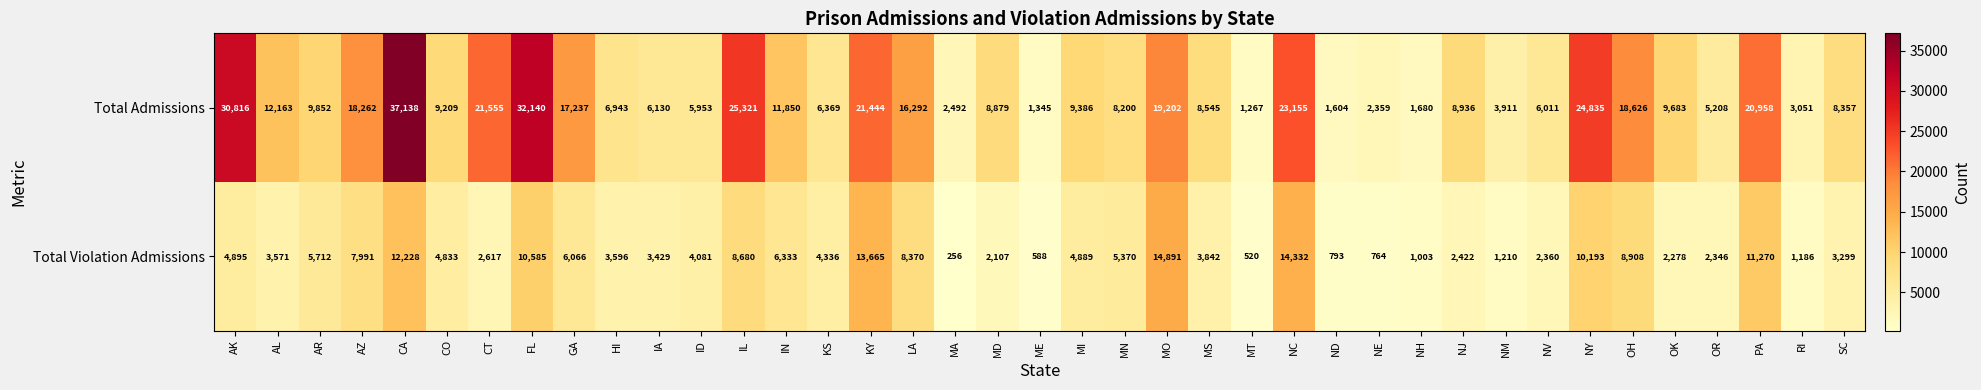

List the series in order of their overall mean, lowest first.

Total Violation Admissions, Total Admissions